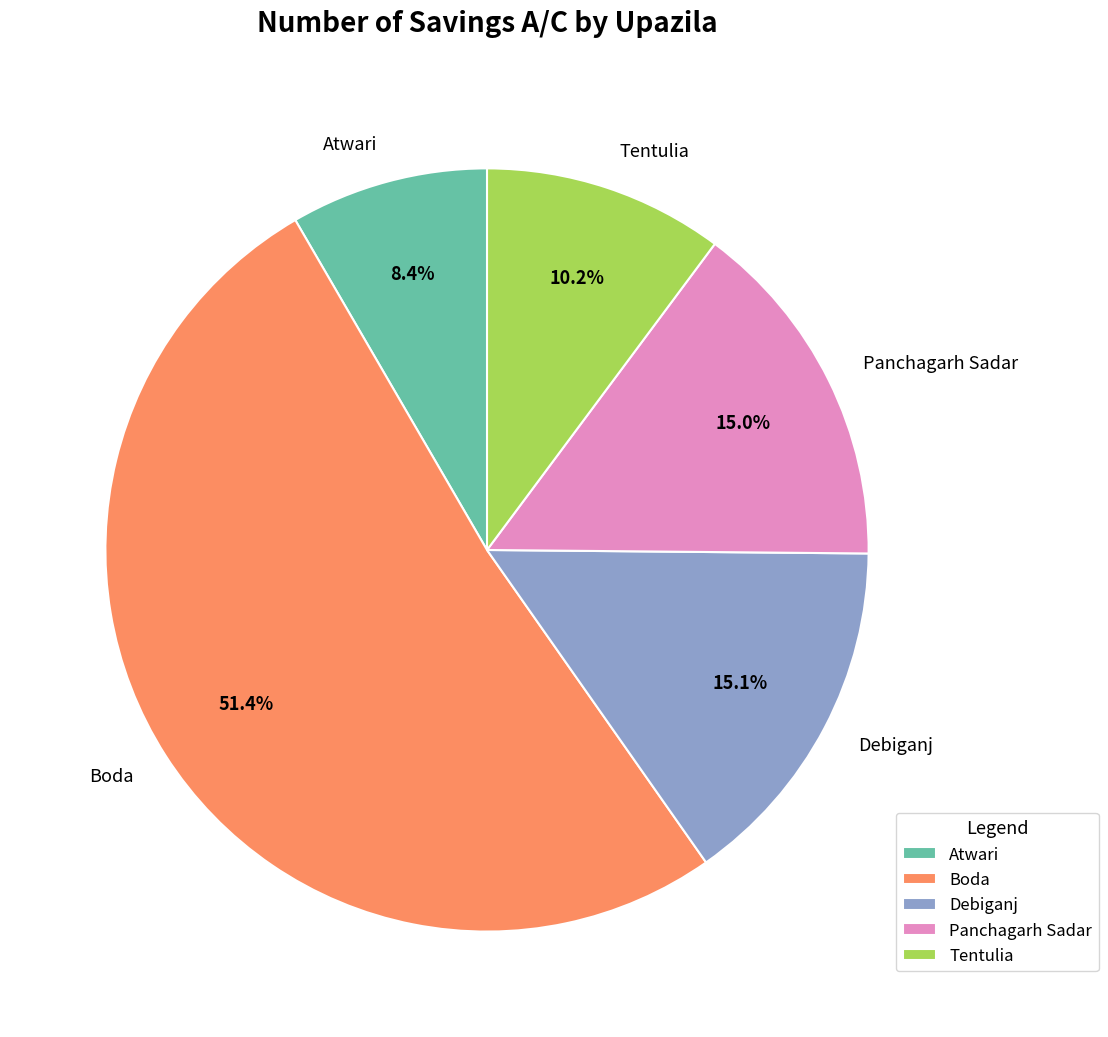

To the nearest percent, what percentage of the pie is Tentulia?

10%